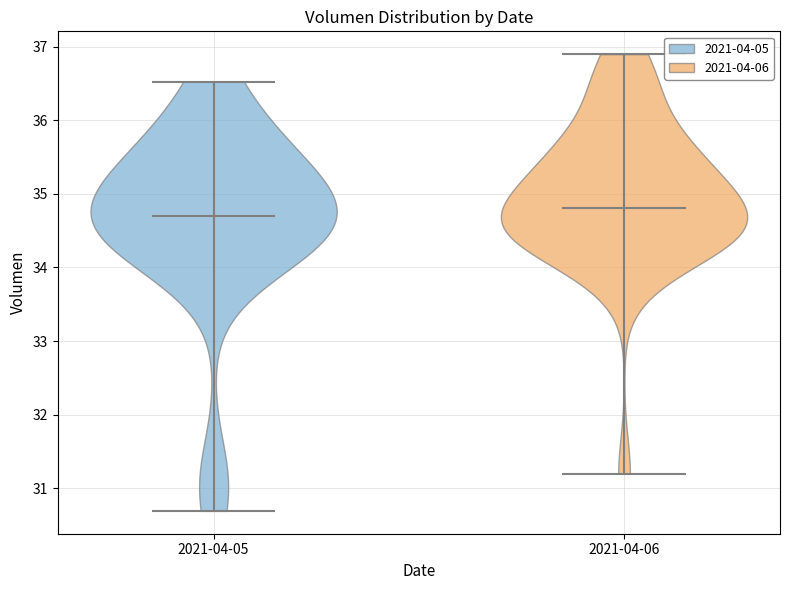

Reading left to right, read every violin against the y-axis: where its median line is, and the lowest and highest points it reaches. The values are not printed on the chart, so give them approximately, as read against the axis.

2021-04-05: median line 34.7, lowest point 30.7, highest point 36.5
2021-04-06: median line 34.8, lowest point 31.2, highest point 36.9